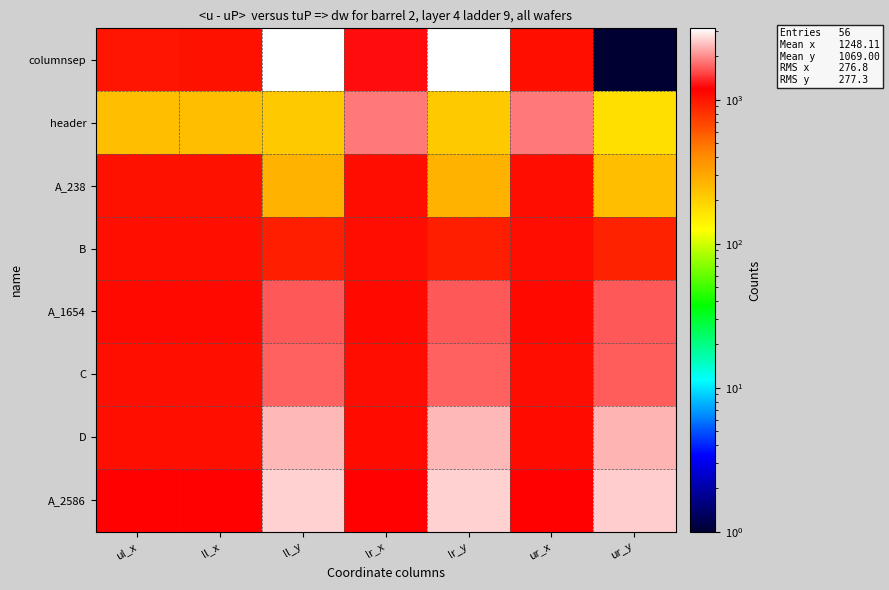

List the series in order of their peak value, lowest first.

A_238, B, A_1654, C, header, D, A_2586, columnsep